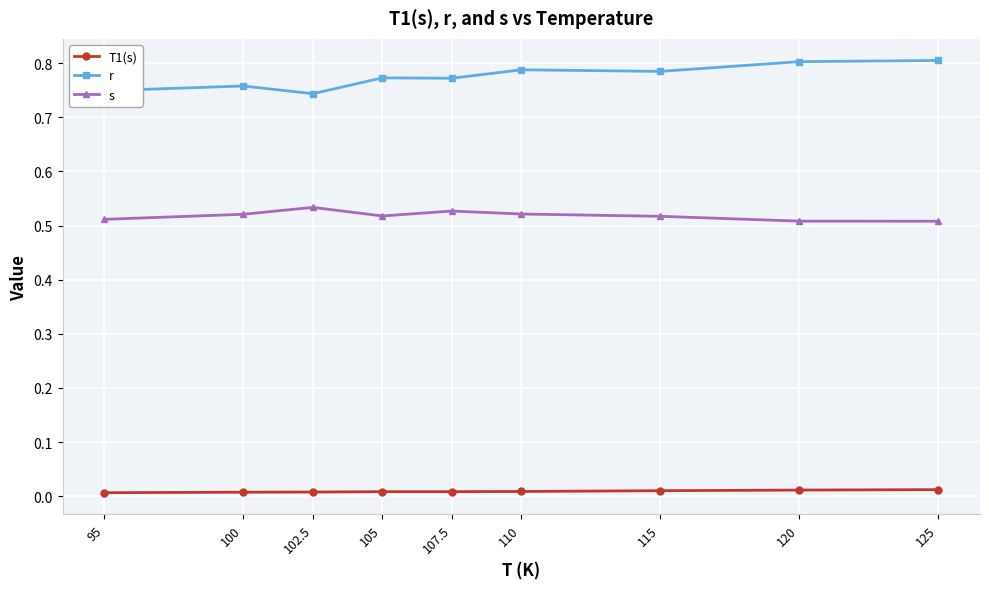

What is the label of the 2nd point from the right?

120